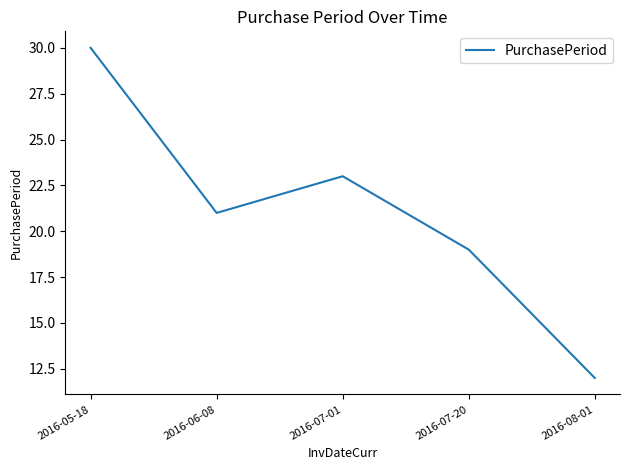

What position from the left is 2016-06-08?

2